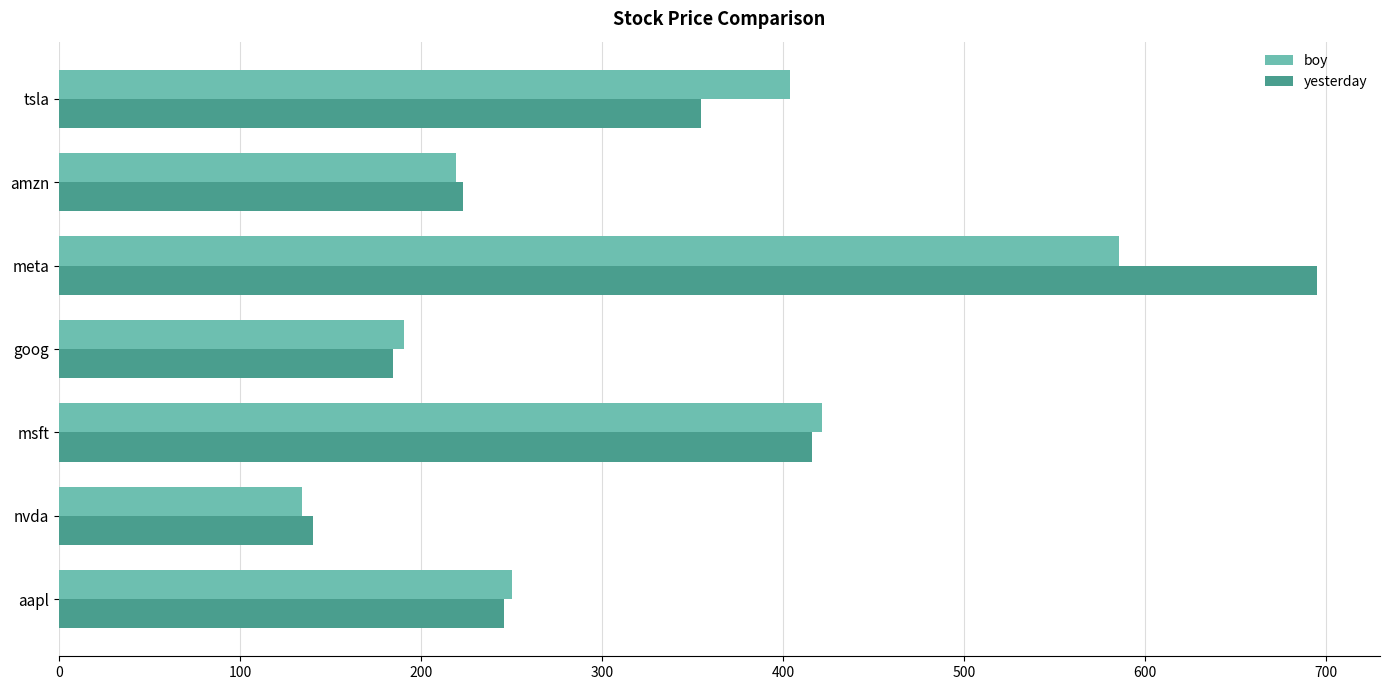

Rank the categories by yesterday value from lowest to highest.

nvda, goog, amzn, aapl, tsla, msft, meta